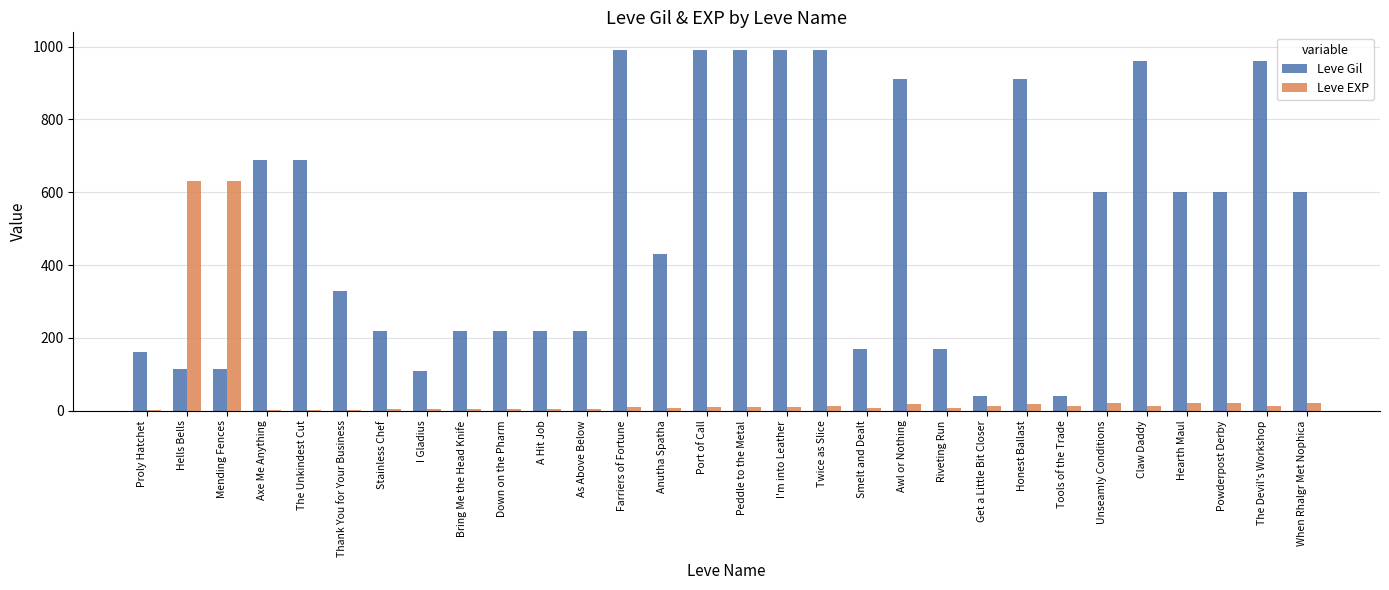

What is the maximum value for Leve EXP?

630